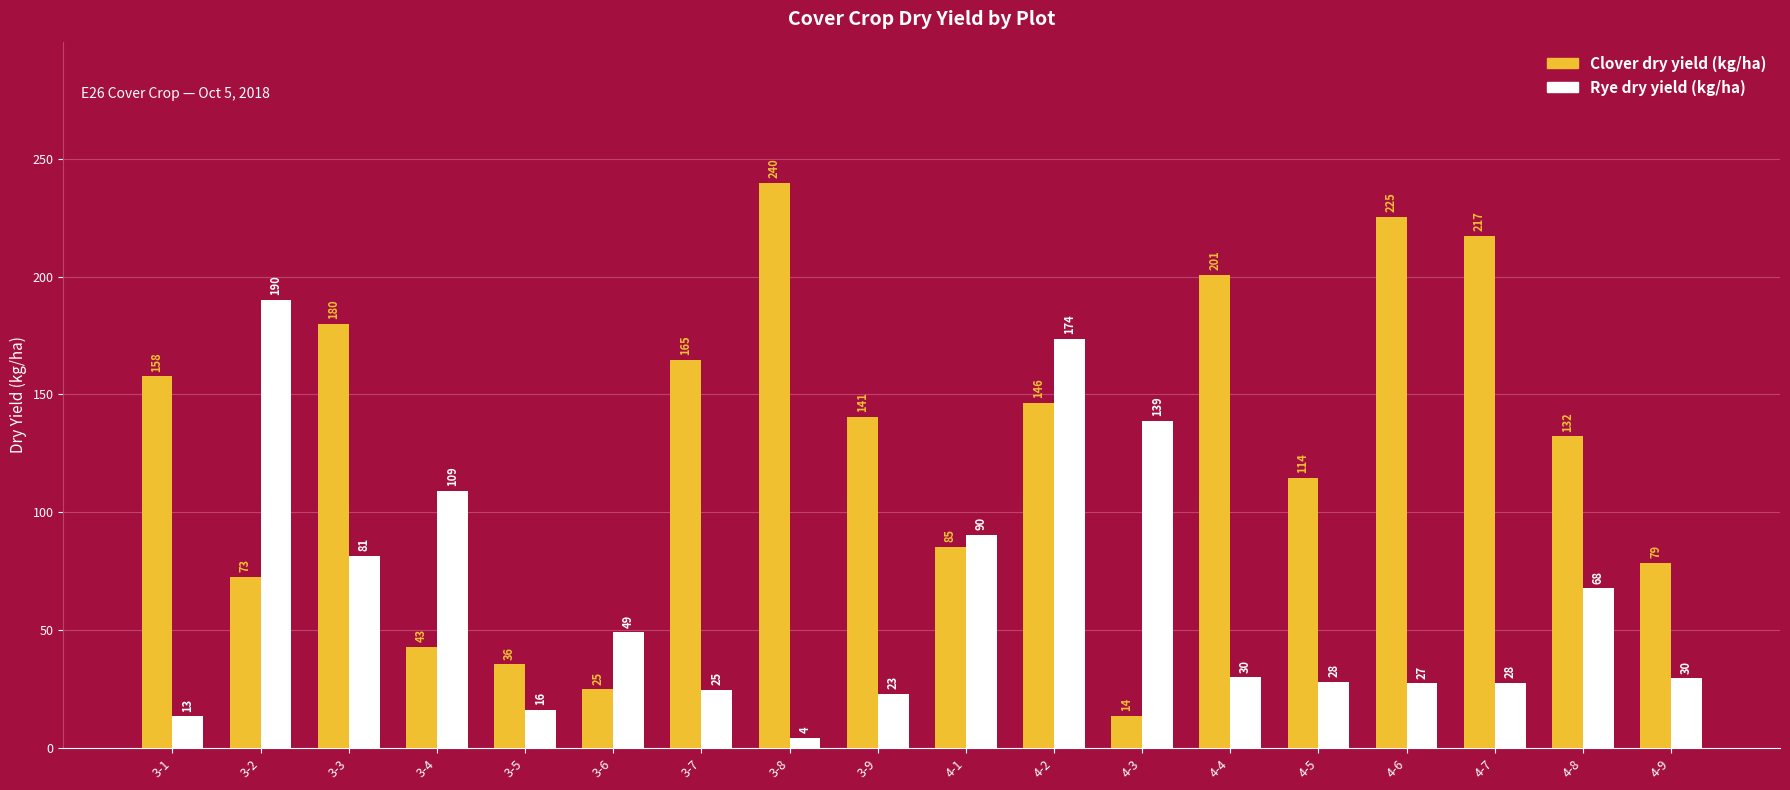

At which label is Clover dry yield (kg/ha) closest to 126?

4-8